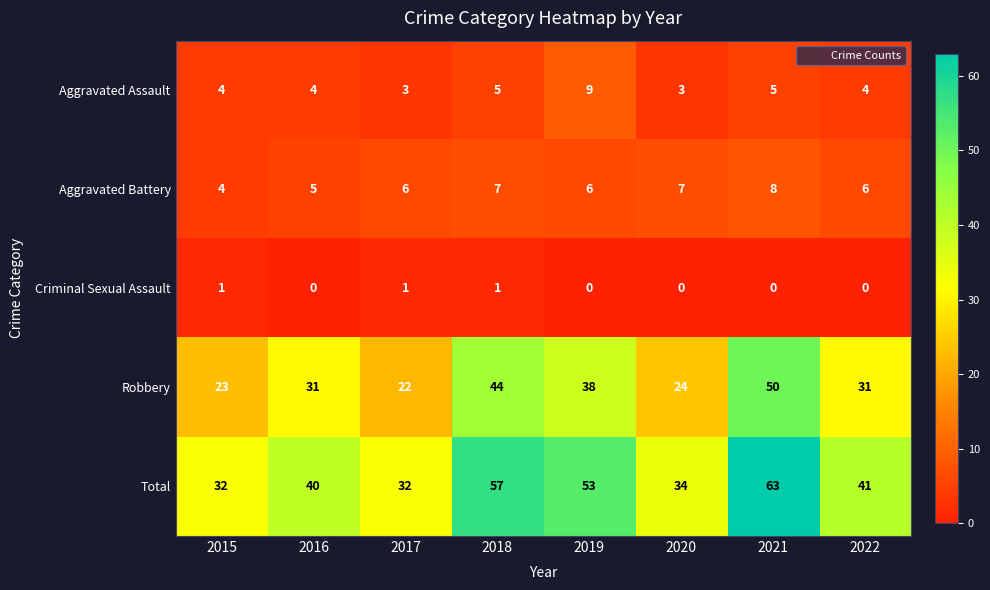

What is the sum of all Criminal Sexual Assault values?

3